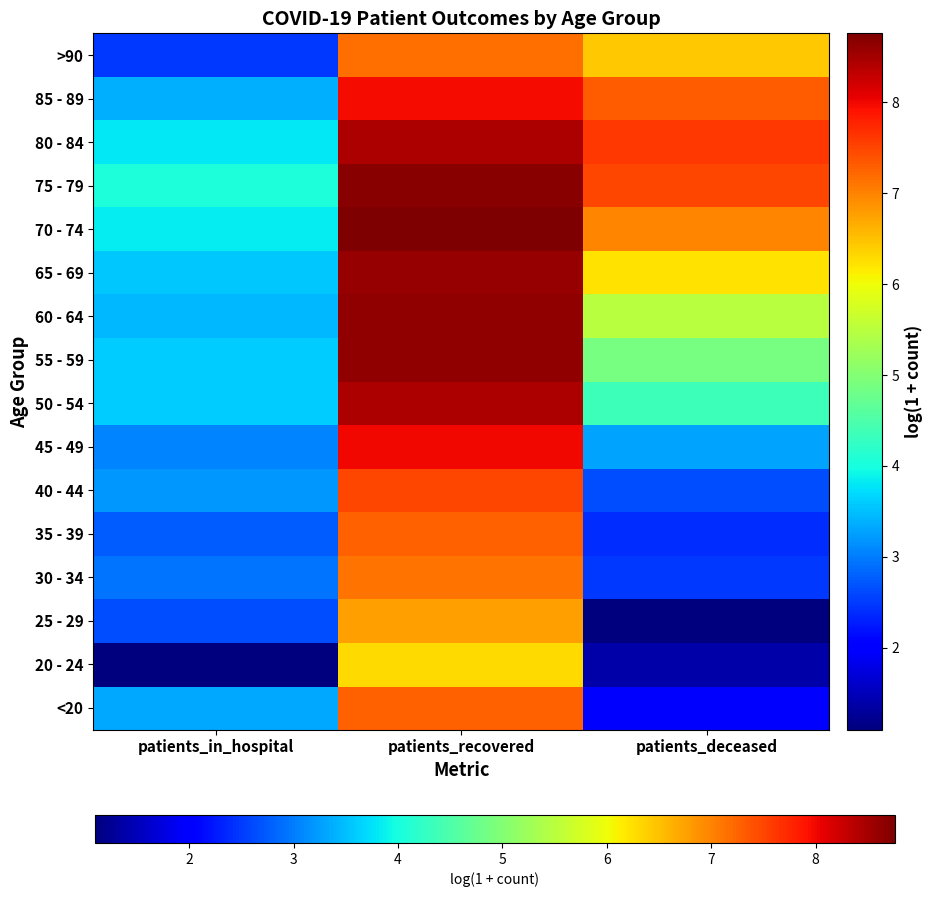

How many data points does each series have?

3